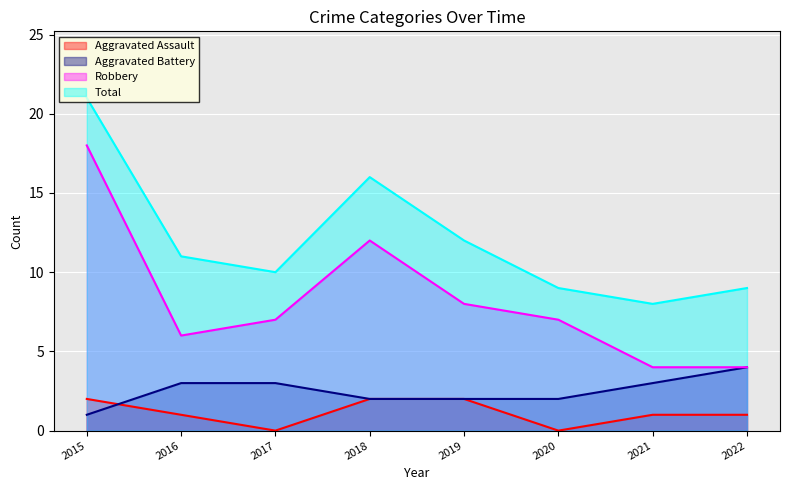

Is the value of Aggravated Battery at 2022 greater than the value of Total at 2018?

No